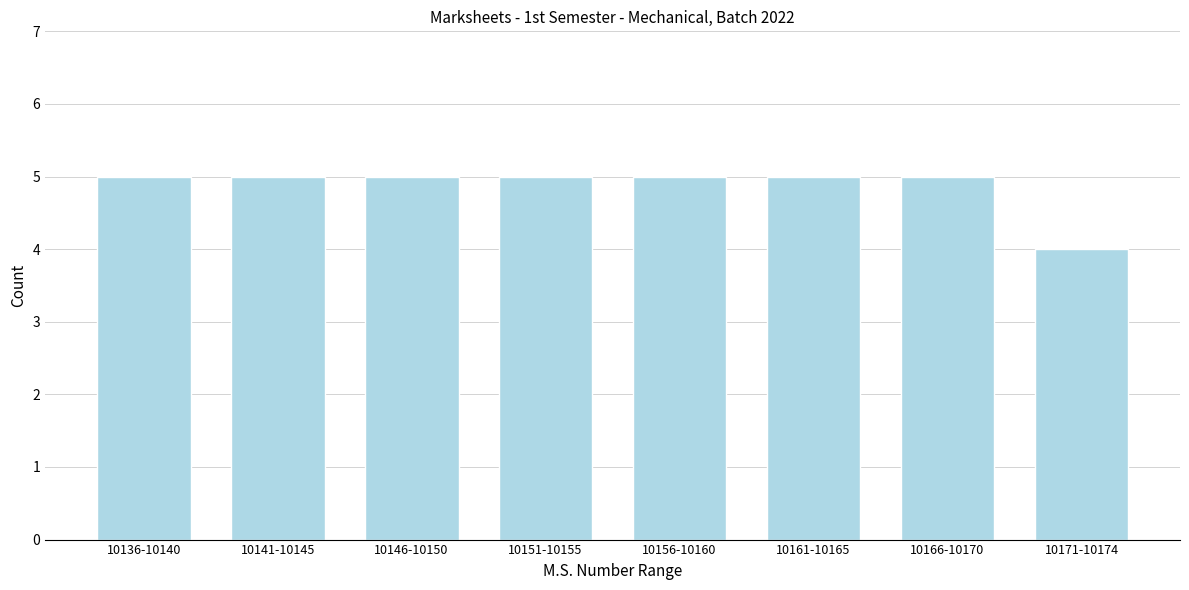

Reading left to right, transcribe all the data shown in this chart.

5	5	5	5	5	5	5	4